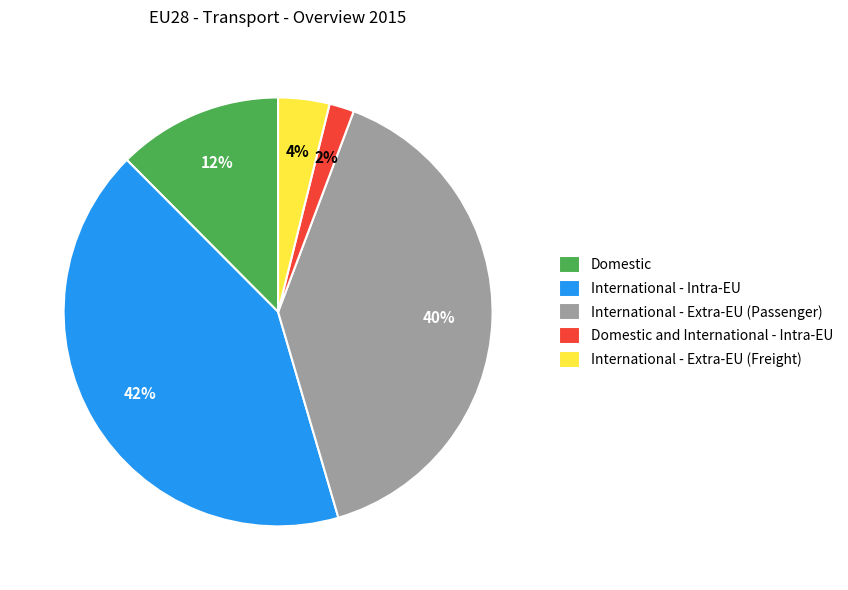

Does any single category account for the majority?

No